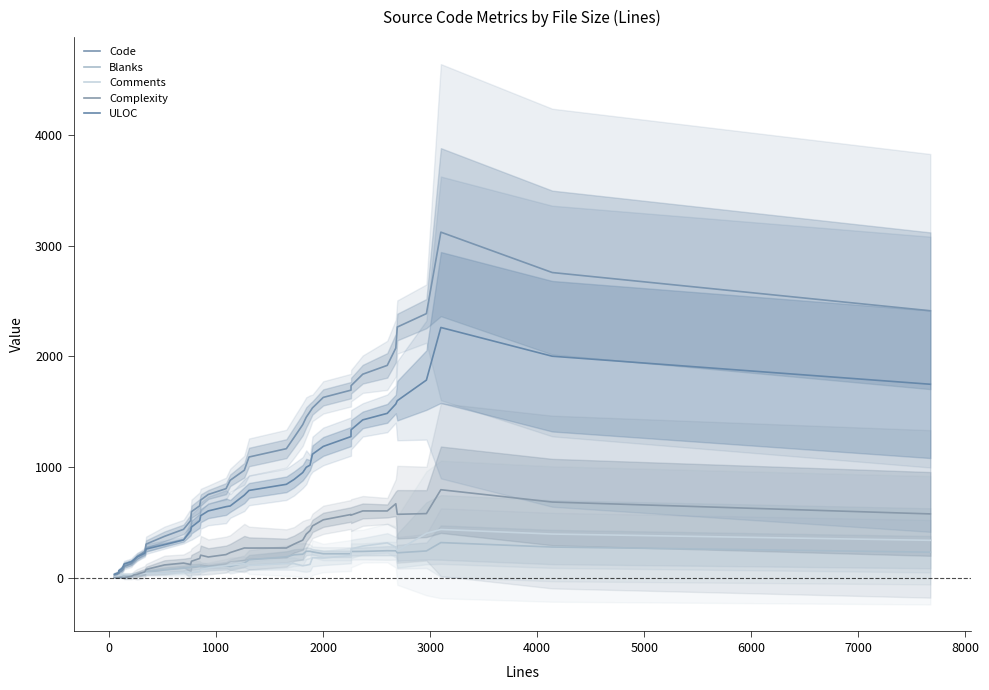

Which series has the largest range (max minus min)?

Code